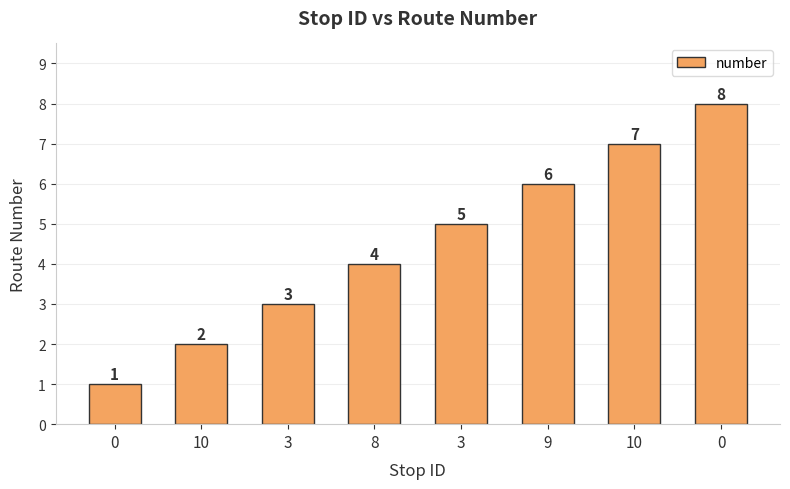

Rank the categories by value from lowest to highest.

0, 10, 3, 8, 3, 9, 10, 0